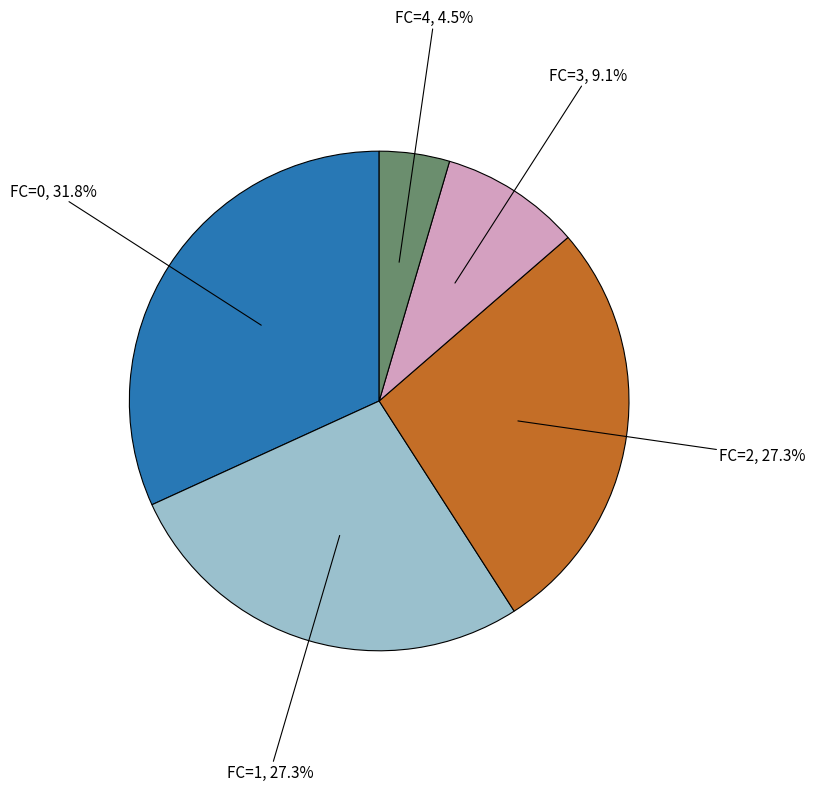

Which slice is the smallest?

FC=4